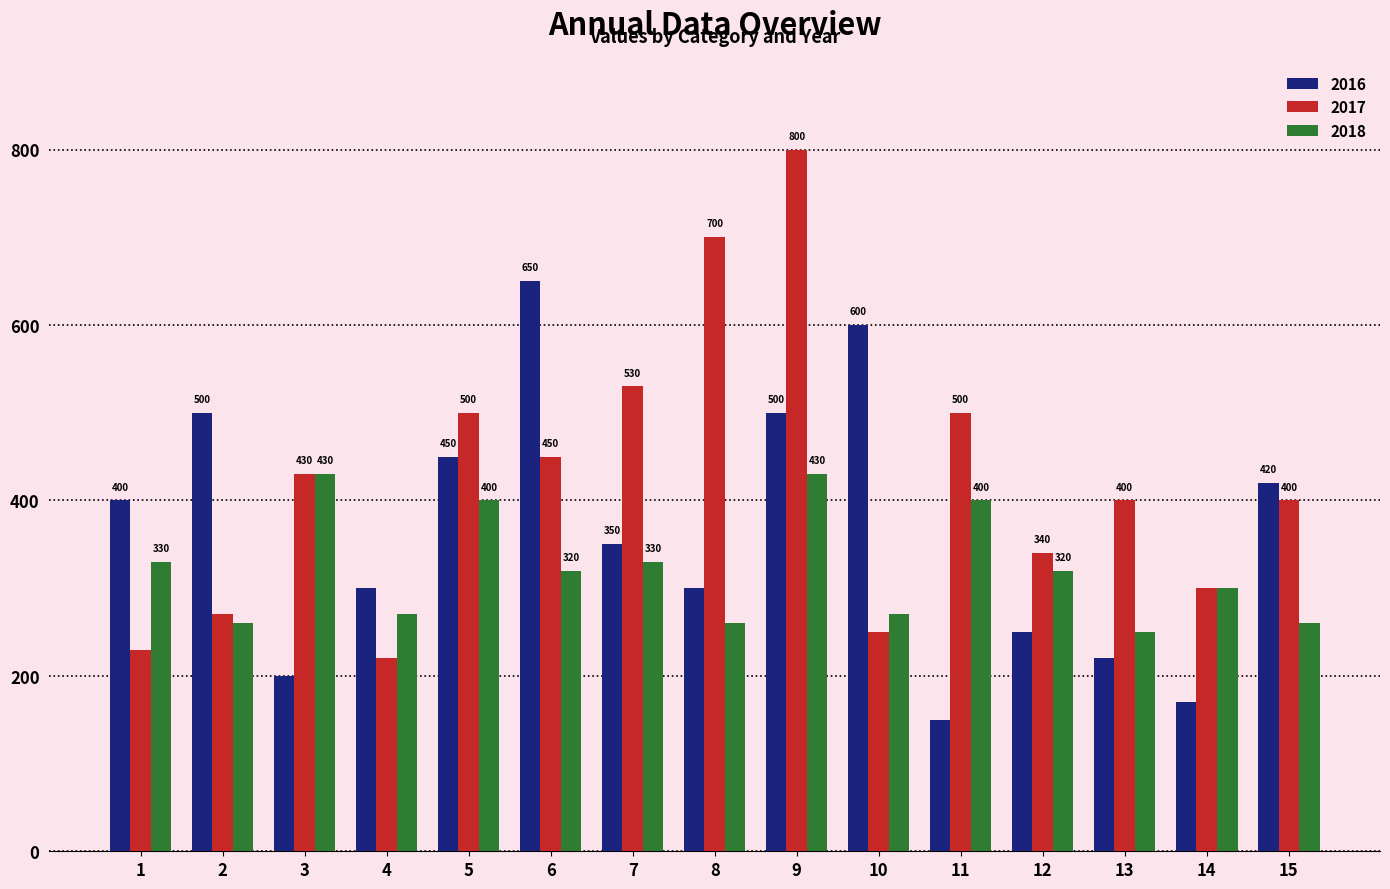

What is the value of the 2018 bar at the 2nd from the left?

260